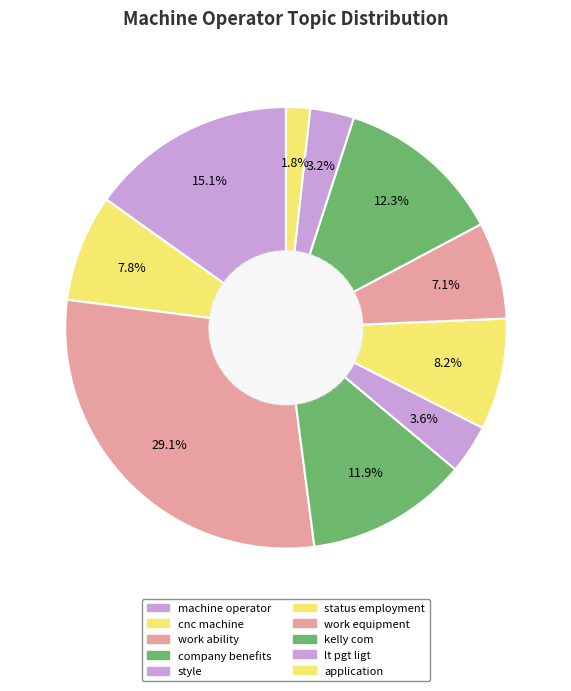

How many slices are in this pie chart?

10